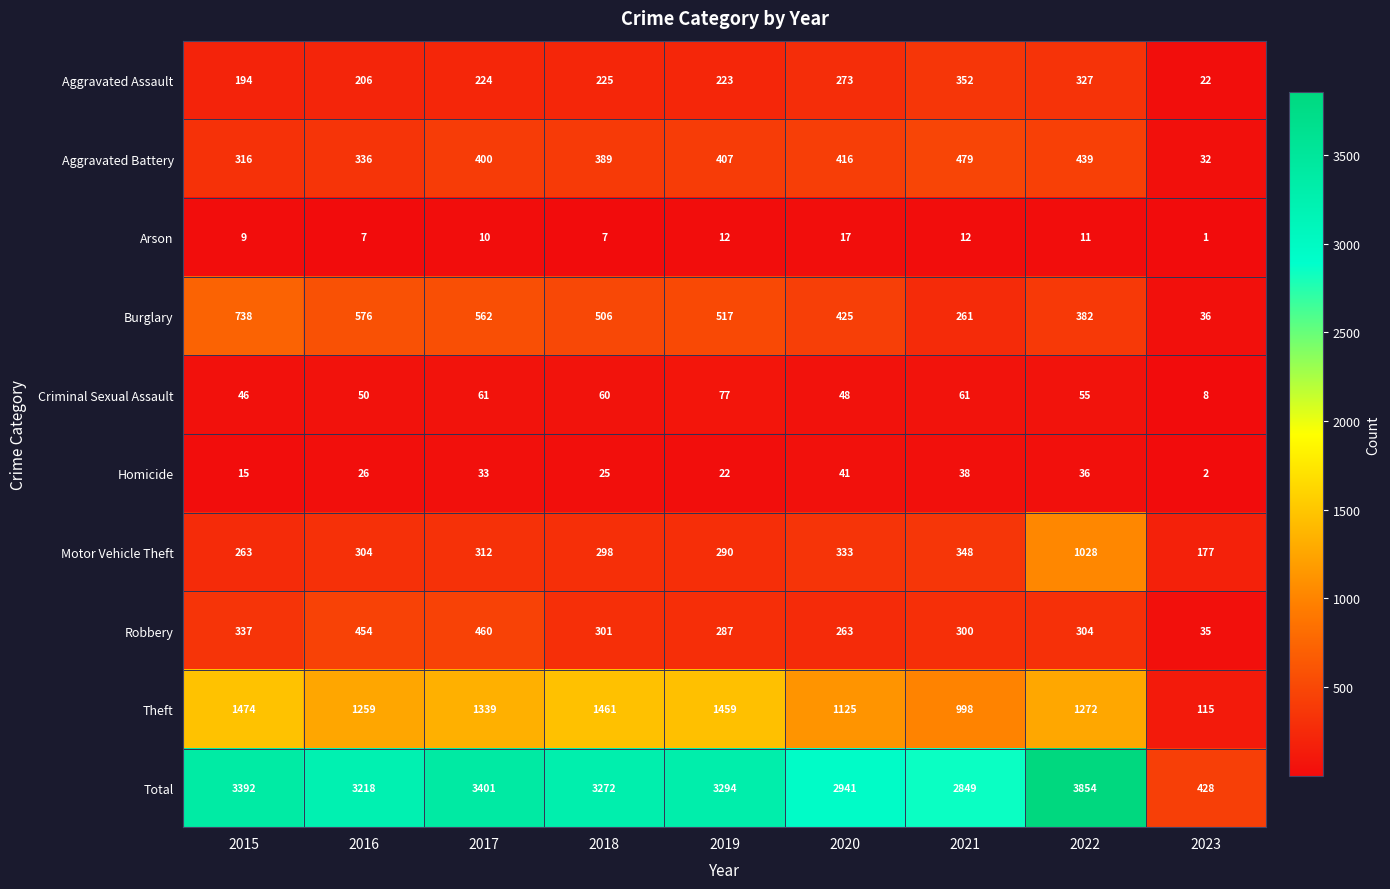

How many values in the Arson series are below 10?

4